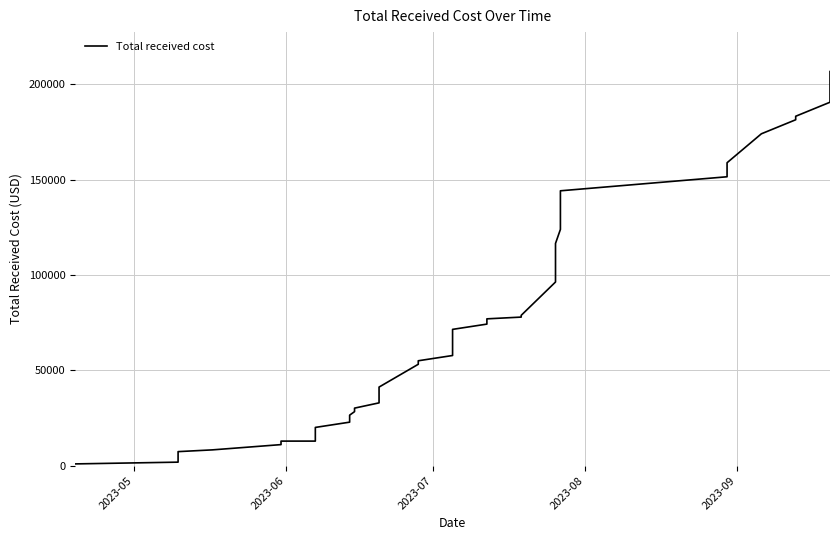

What is the difference between the second highest and second lowest values?

201664